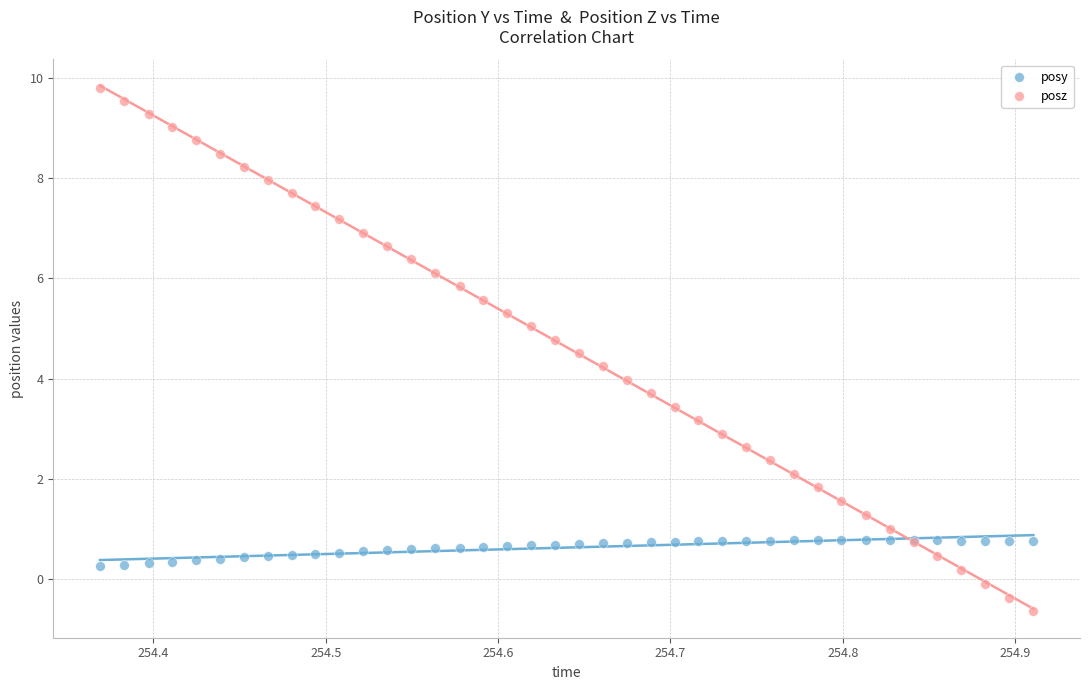

Which series contains the highest Y value?

posz